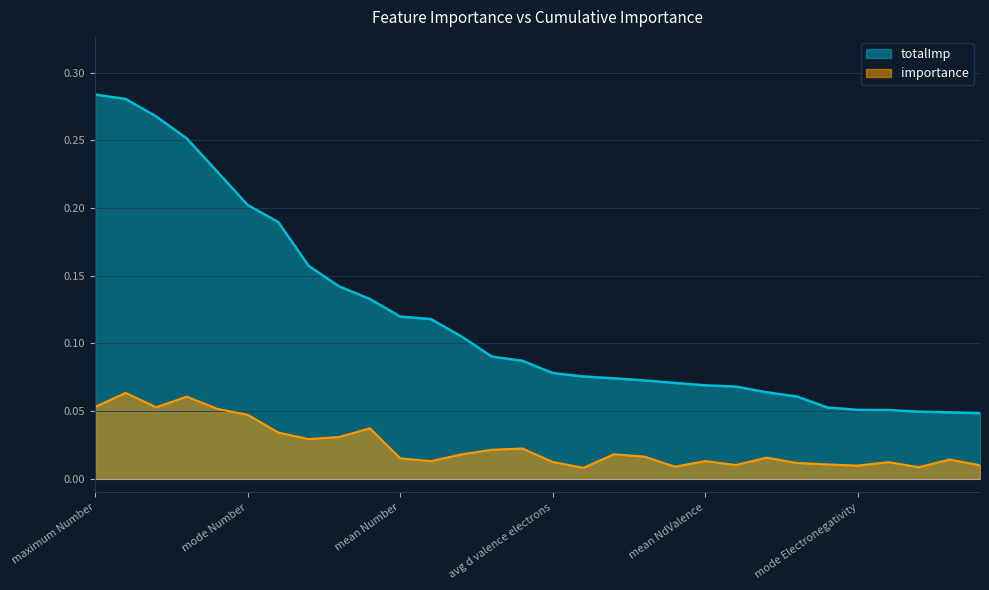

At which label is totalImp closest to 0?

mean GSvolume_pa